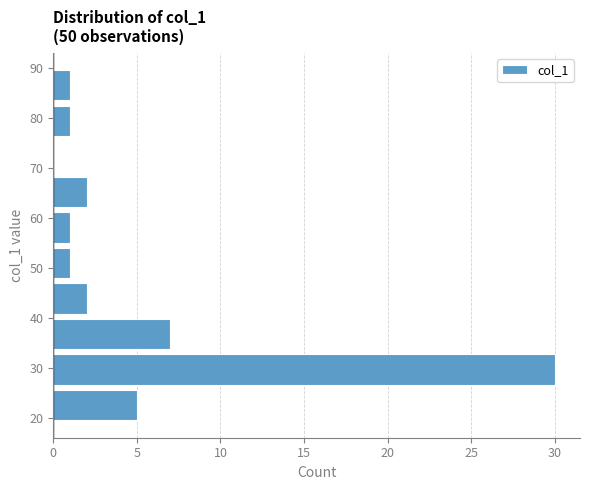

What is the length of the bar covering 47.4 to 54.5 on the y-axis? Neither the bar edges nor the lengths are printed on the chart, so give them approximately, as read against the axes.

1